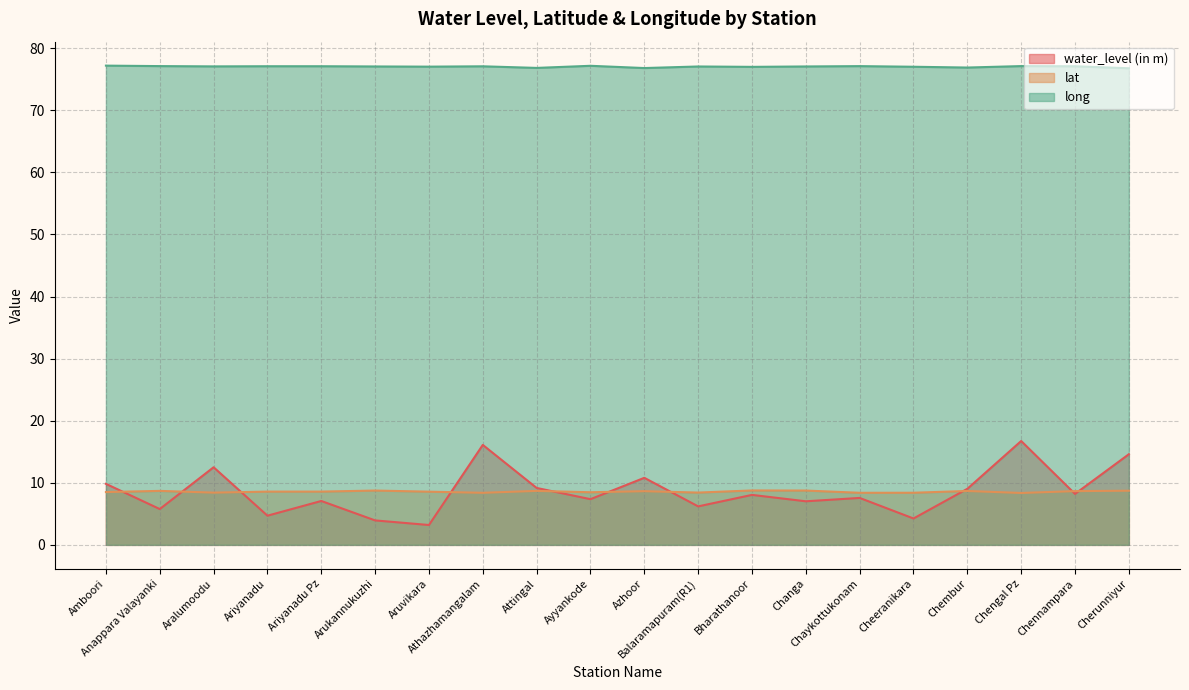

Does the chart display data point markers on the line(s)?

No